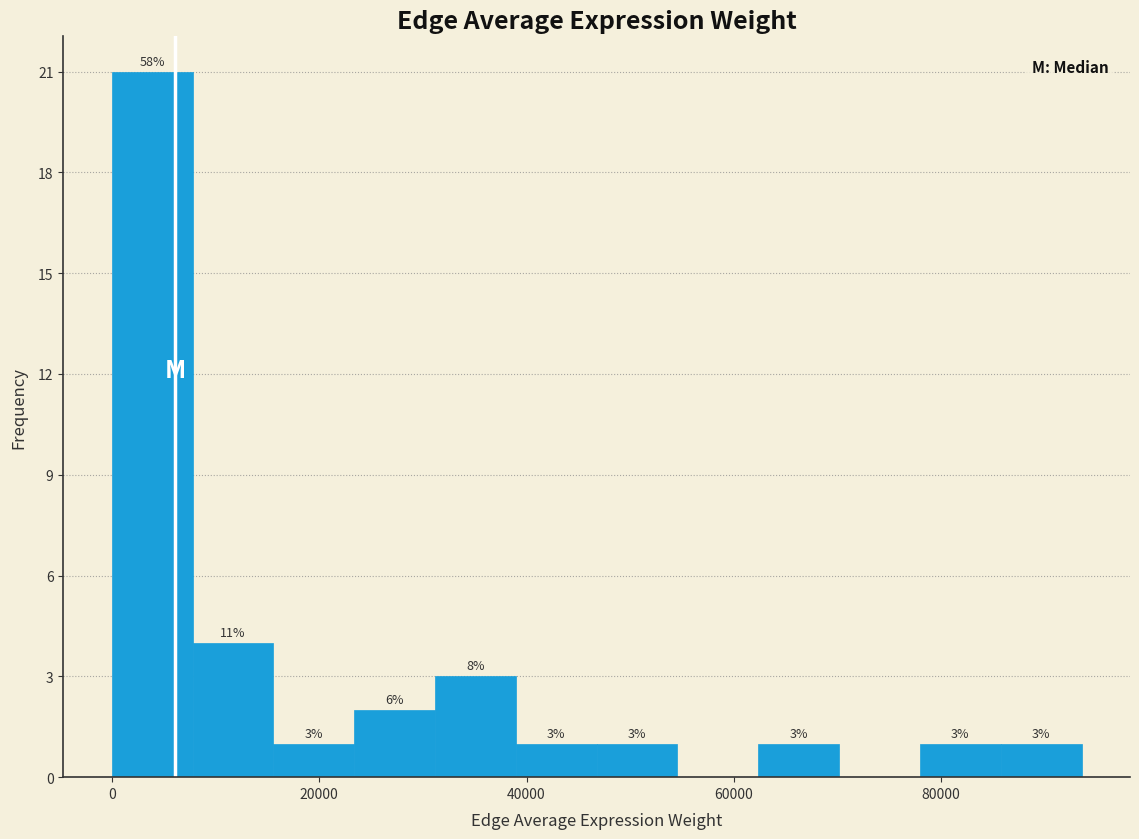

Read against the x-axis, roughly where is the centre of the tallest bar?

4000